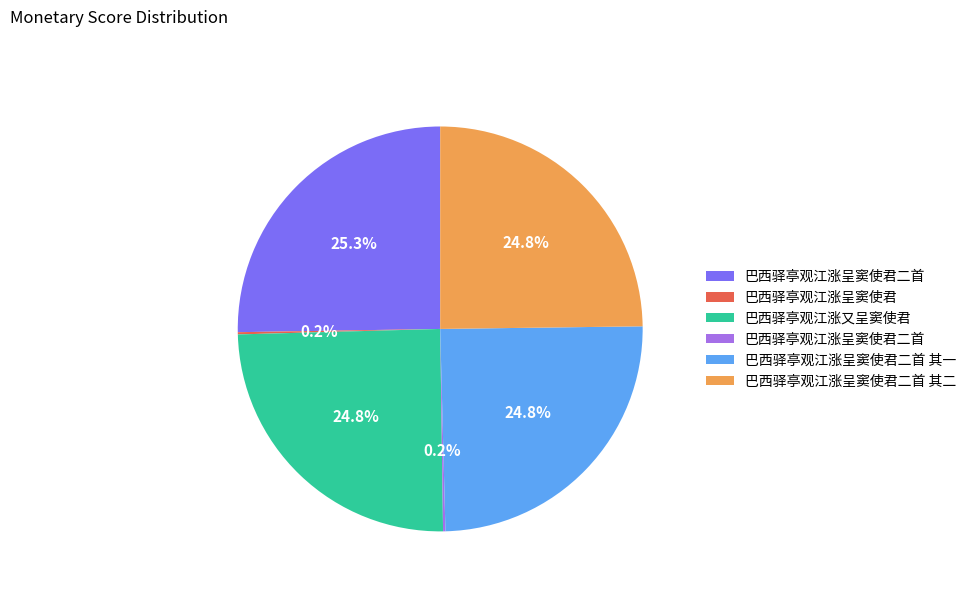

Does any single category account for the majority?

No